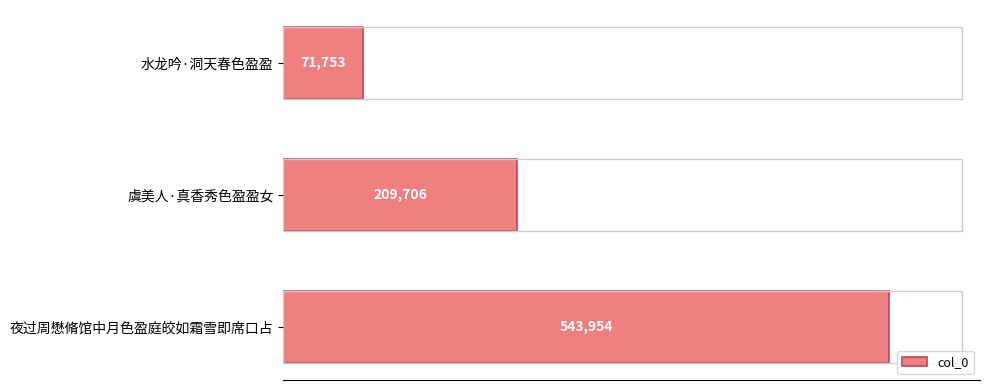

Where is the data nearest to the value 307853?

虞美人·真香秀色盈盈女